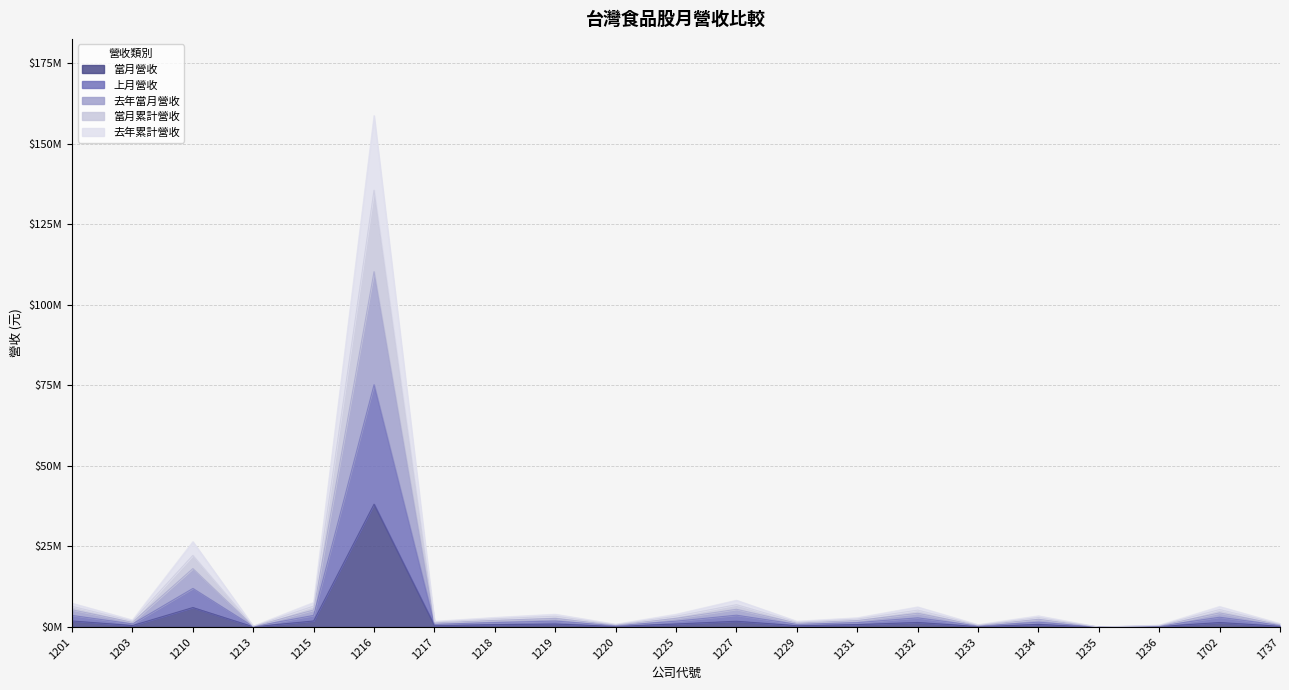

Is the value of 當月營收 at 1210 greater than the value of 上月營收 at 1234?

Yes